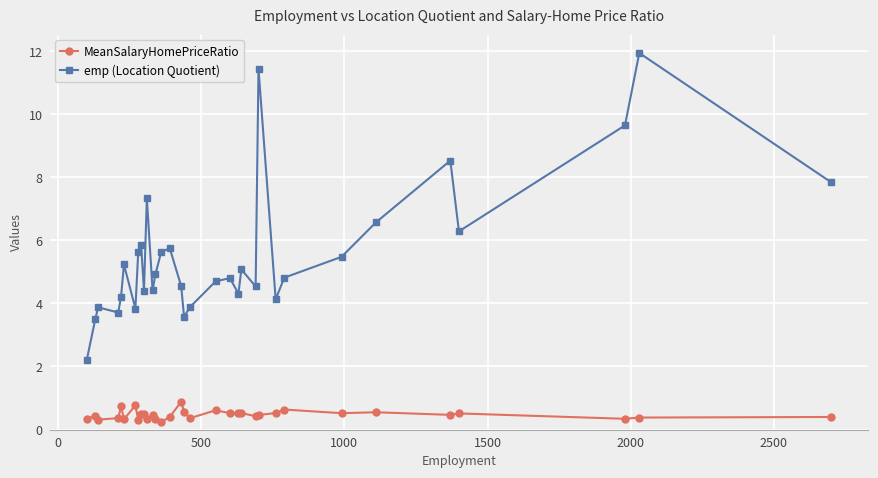

What is the greatest value displayed?

11.9